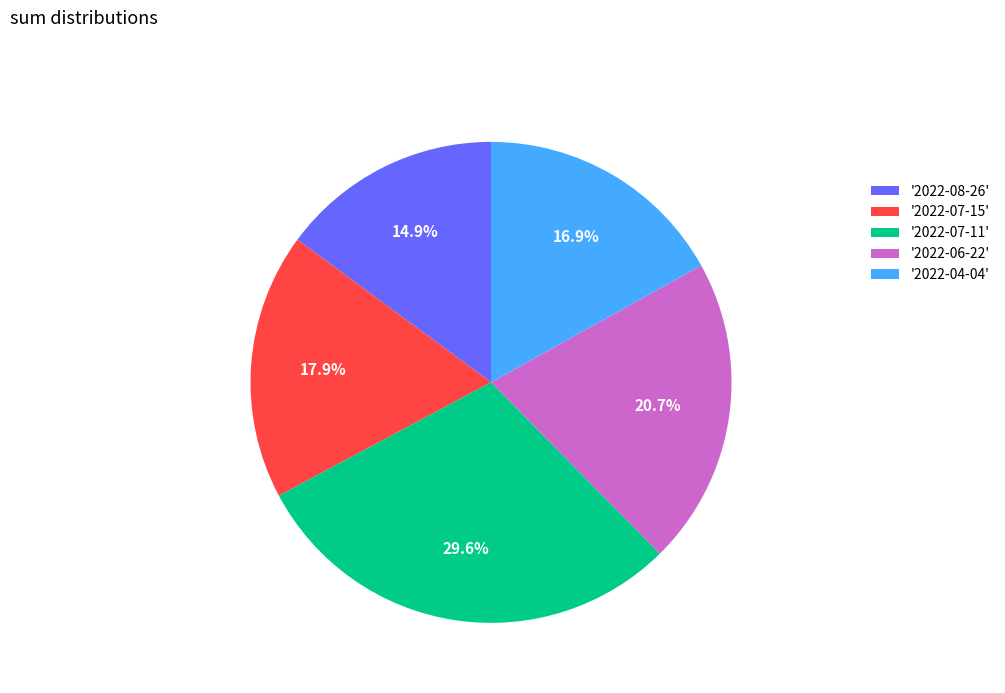

Count the number of slices in the pie.

5